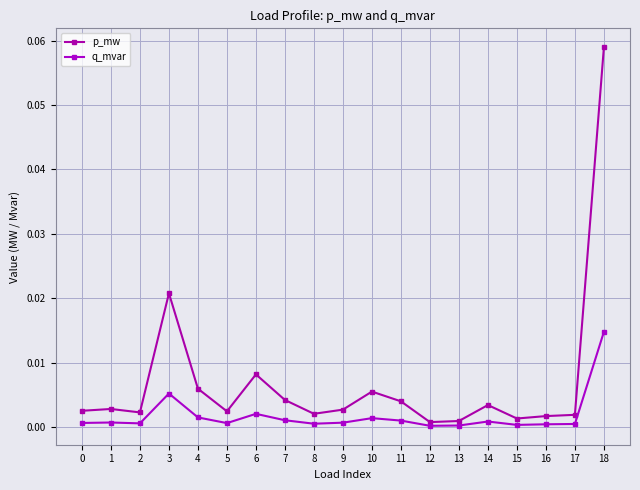

Reading left to right, what are all the values shown in this chart?

p_mw: 0.0	0.0	0.0	0.0	0.0	0.0	0.0	0.0	0.0	0.0	0.0	0.0	0.0	0.0	0.0	0.0	0.0	0.0	0.1
q_mvar: 0.0	0.0	0.0	0.0	0.0	0.0	0.0	0.0	0.0	0.0	0.0	0.0	0.0	0.0	0.0	0.0	0.0	0.0	0.0